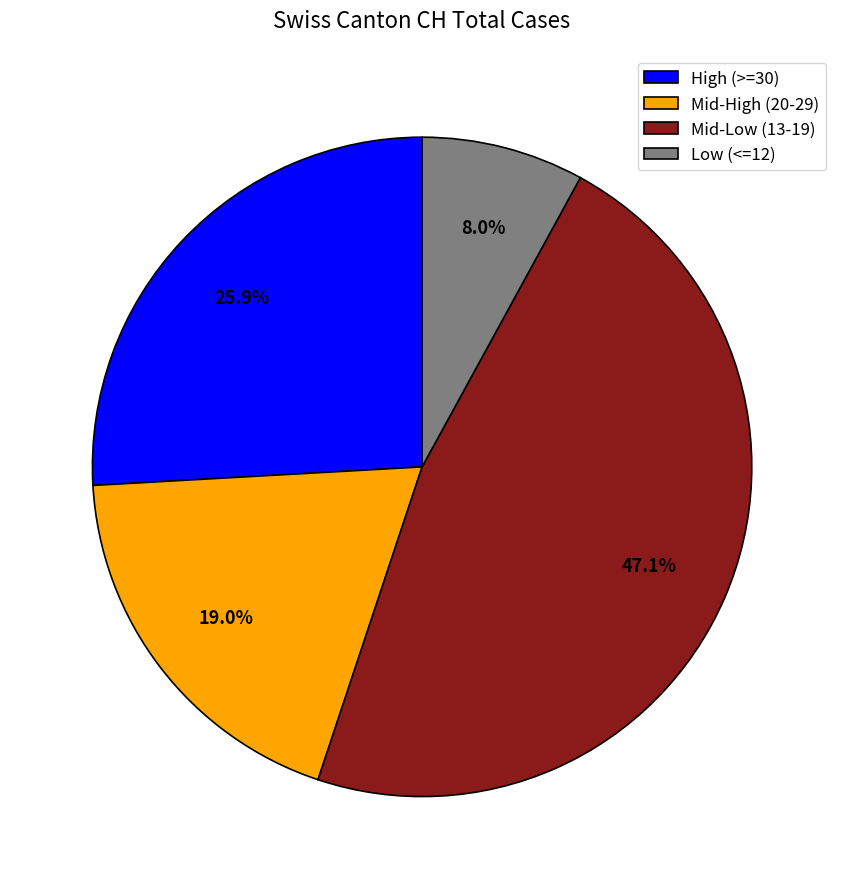

Does Mid-Low (13-19) represent more than half of the total?

No